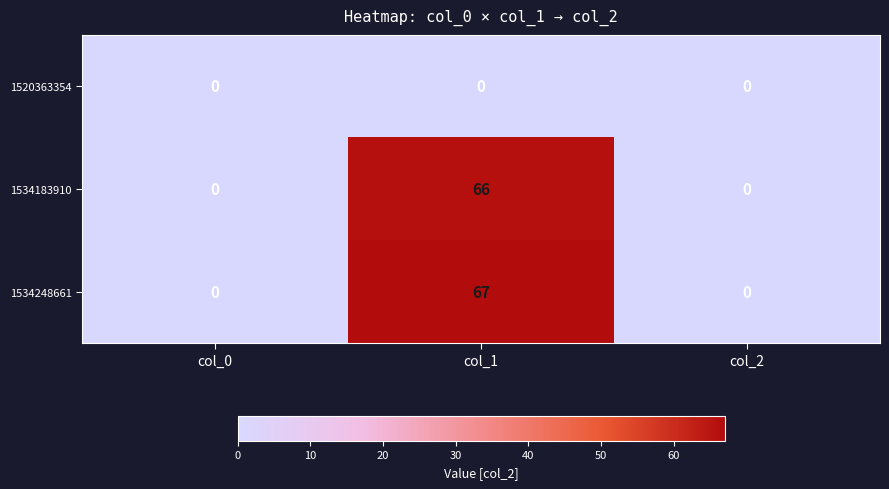

Which series changed the most between col_0 and col_1?

1534248661